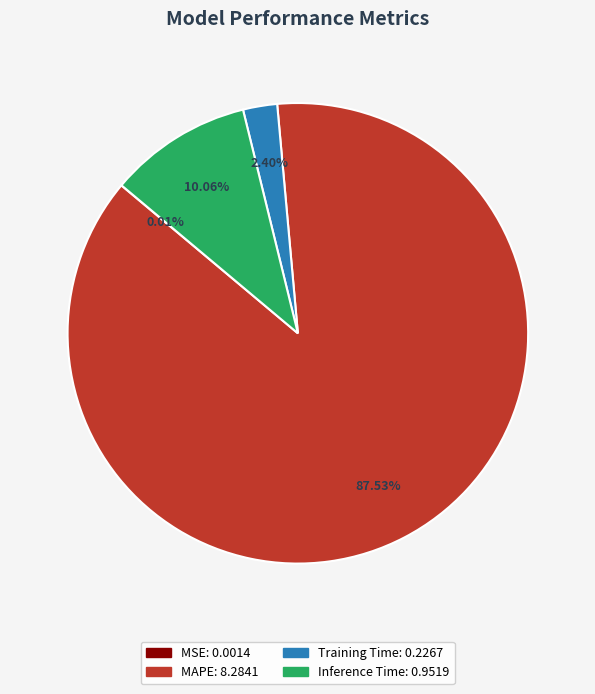

To the nearest percent, what is the difference between the MAPE and Inference Time slice percentages?

77%